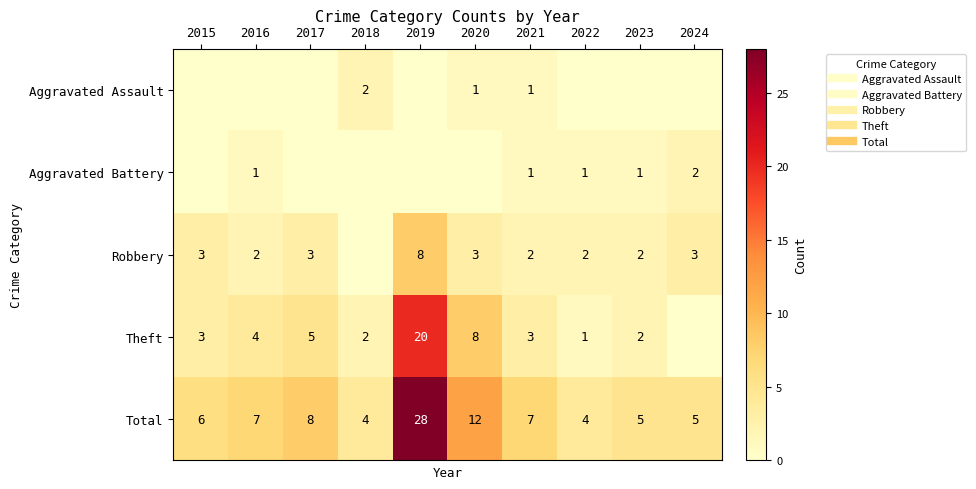

Is the value of Aggravated Assault at 2020 greater than the value of Theft at 2022?

No